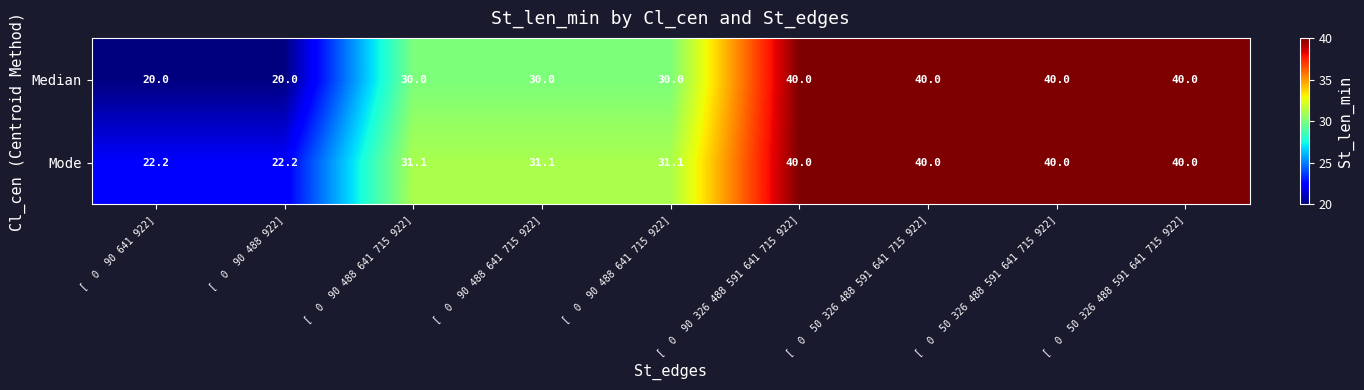

Rank the series by their average value, from lowest to highest.

Median, Mode